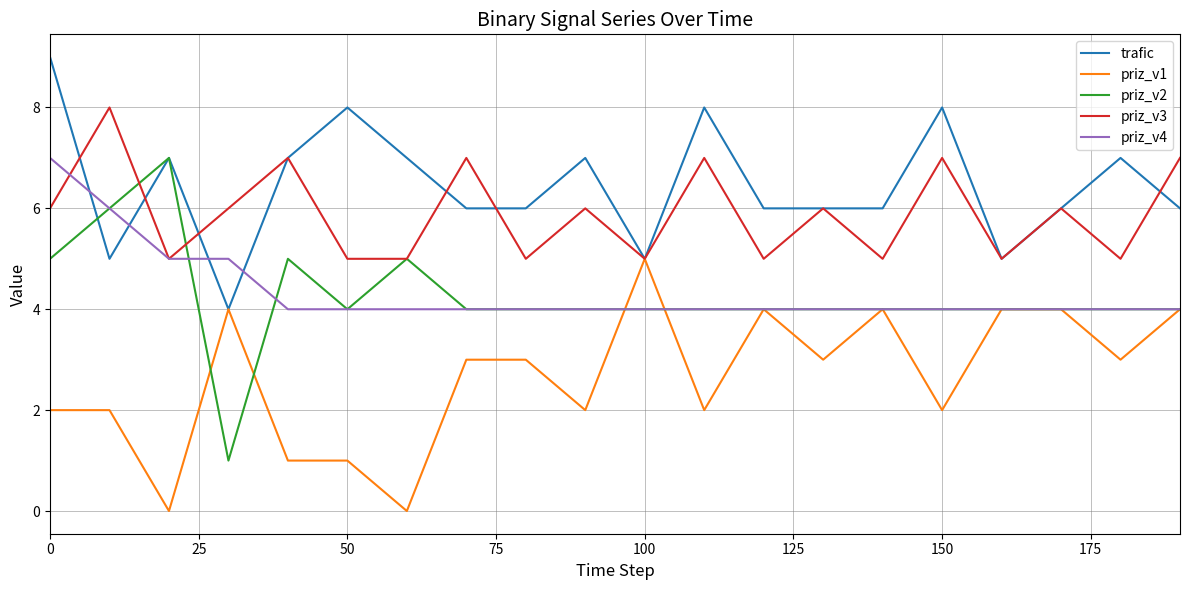

How many lines are shown in the chart?

5